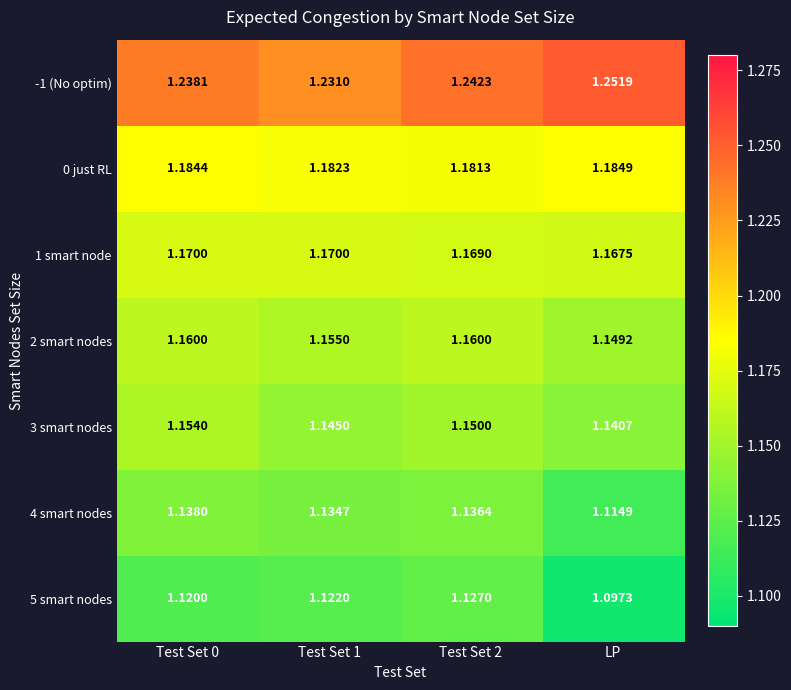

At which category does the chart reach its minimum across all series?

LP